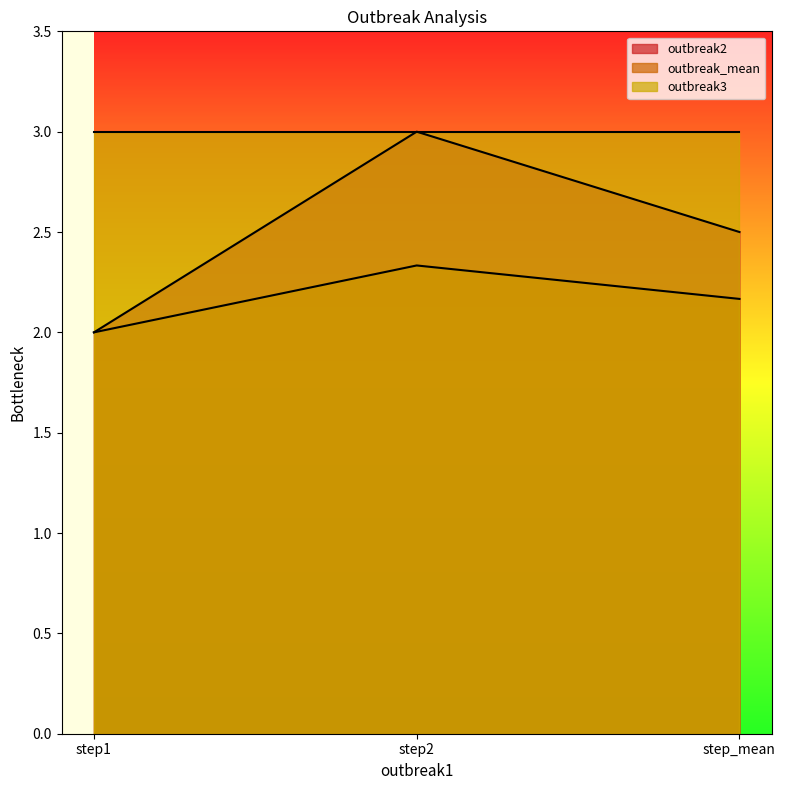

What is the spread (max minus min) of values at step1?

1.0